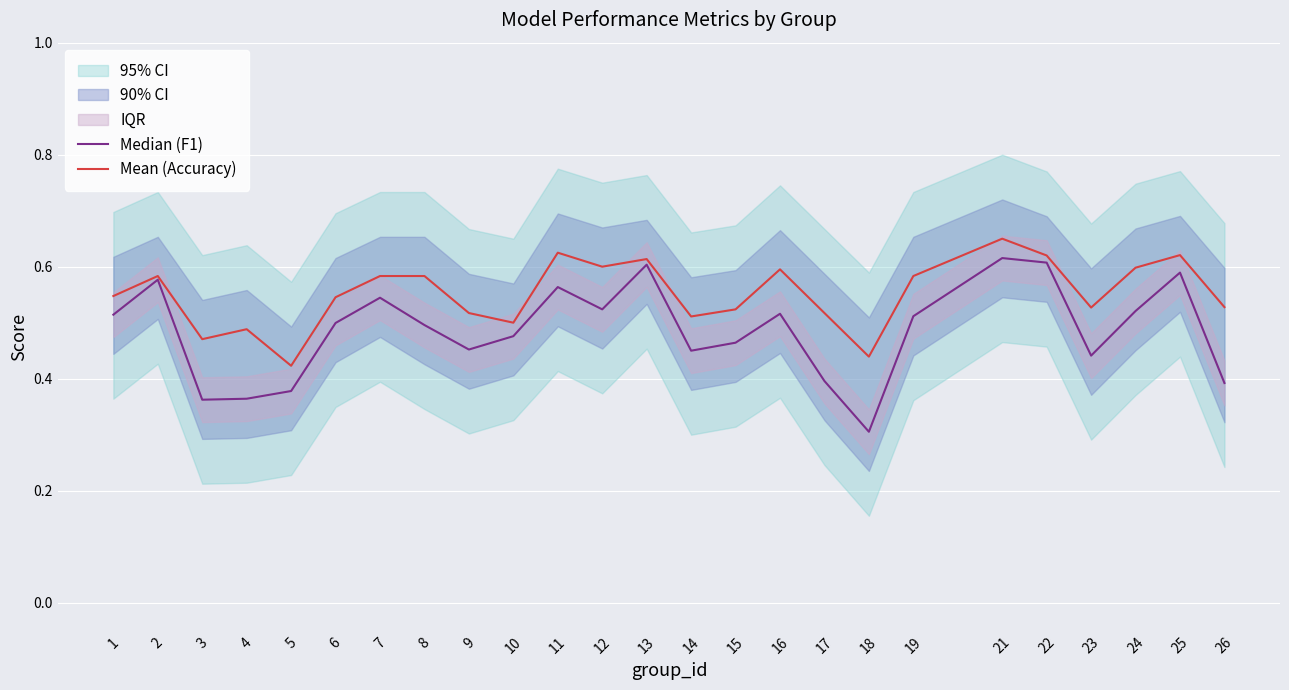

At which label is Mean (Accuracy) closest to 0?

5